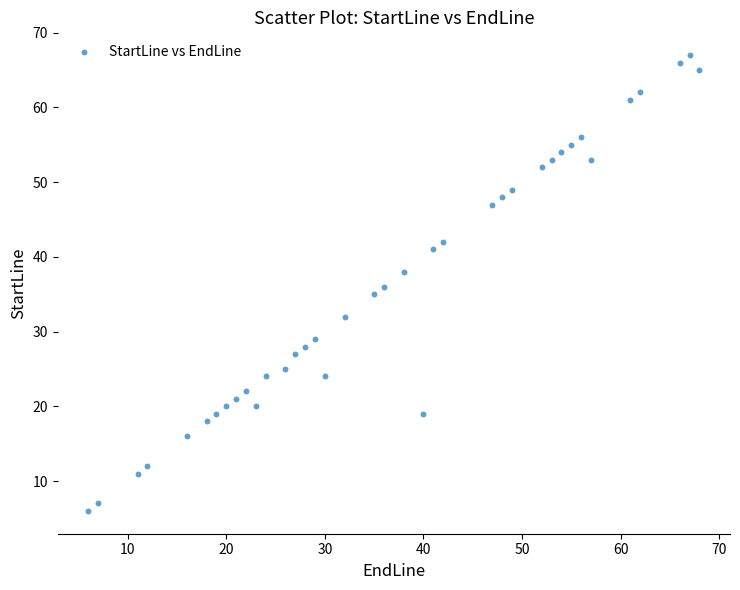

What is the range of Y values (max minus min)?

61